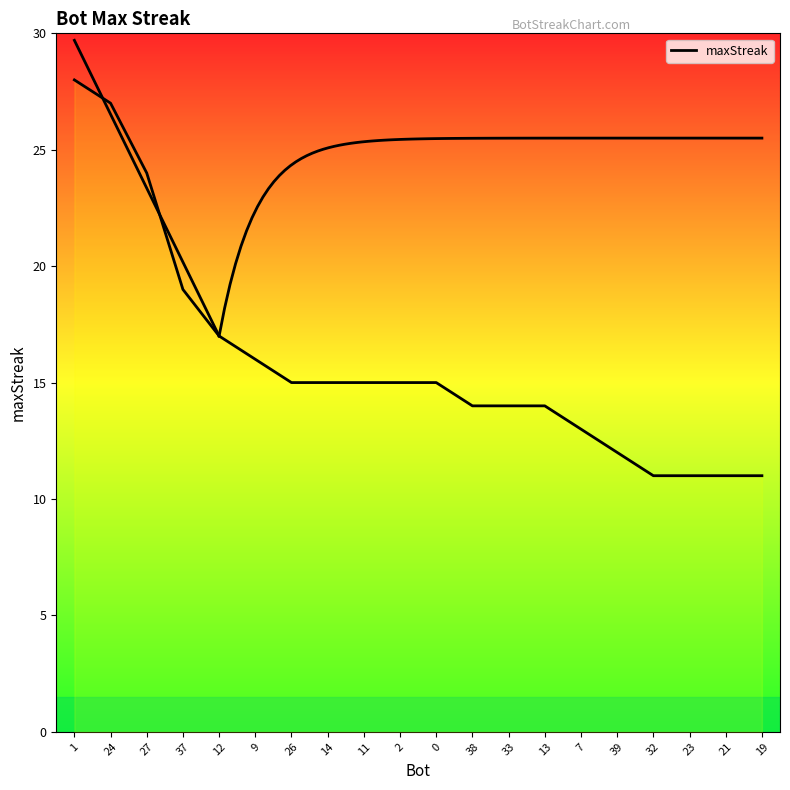

Does the chart display data point markers on the line(s)?

No